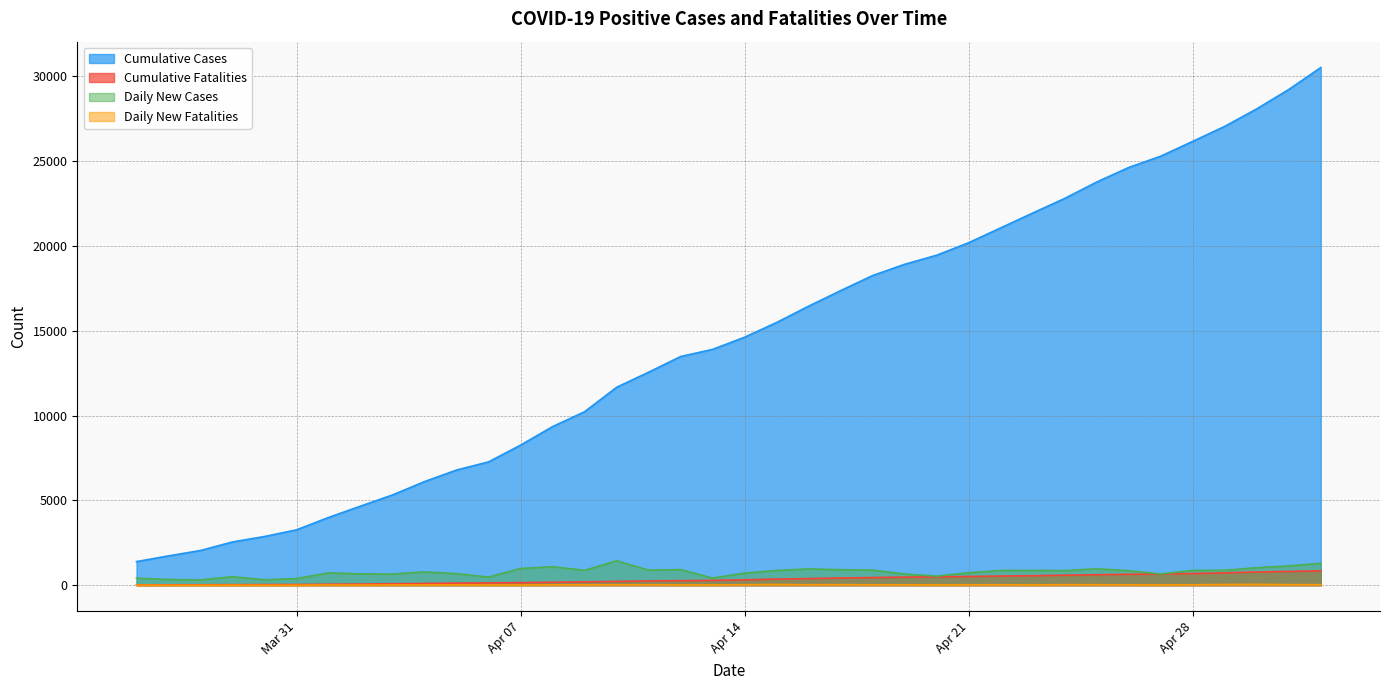

The value of Cumulative Cases at 2020-04-13 is 13906. True or false?

True